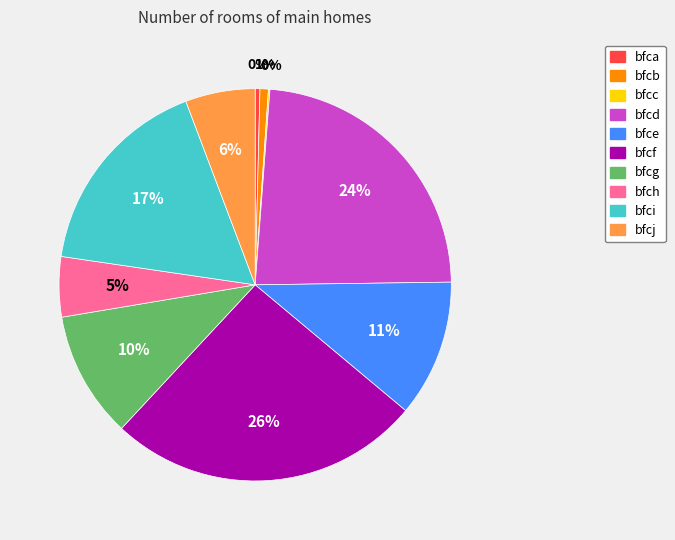

True or false: bfce accounts for 11% of the total.

True